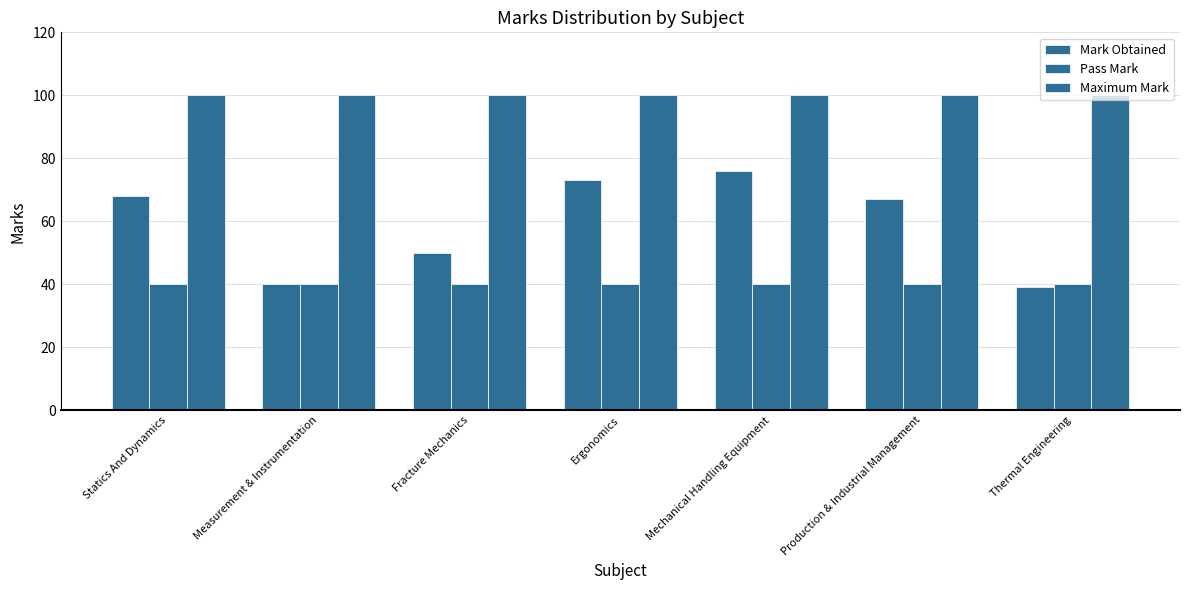

Which series has the widest spread of values?

Mark Obtained